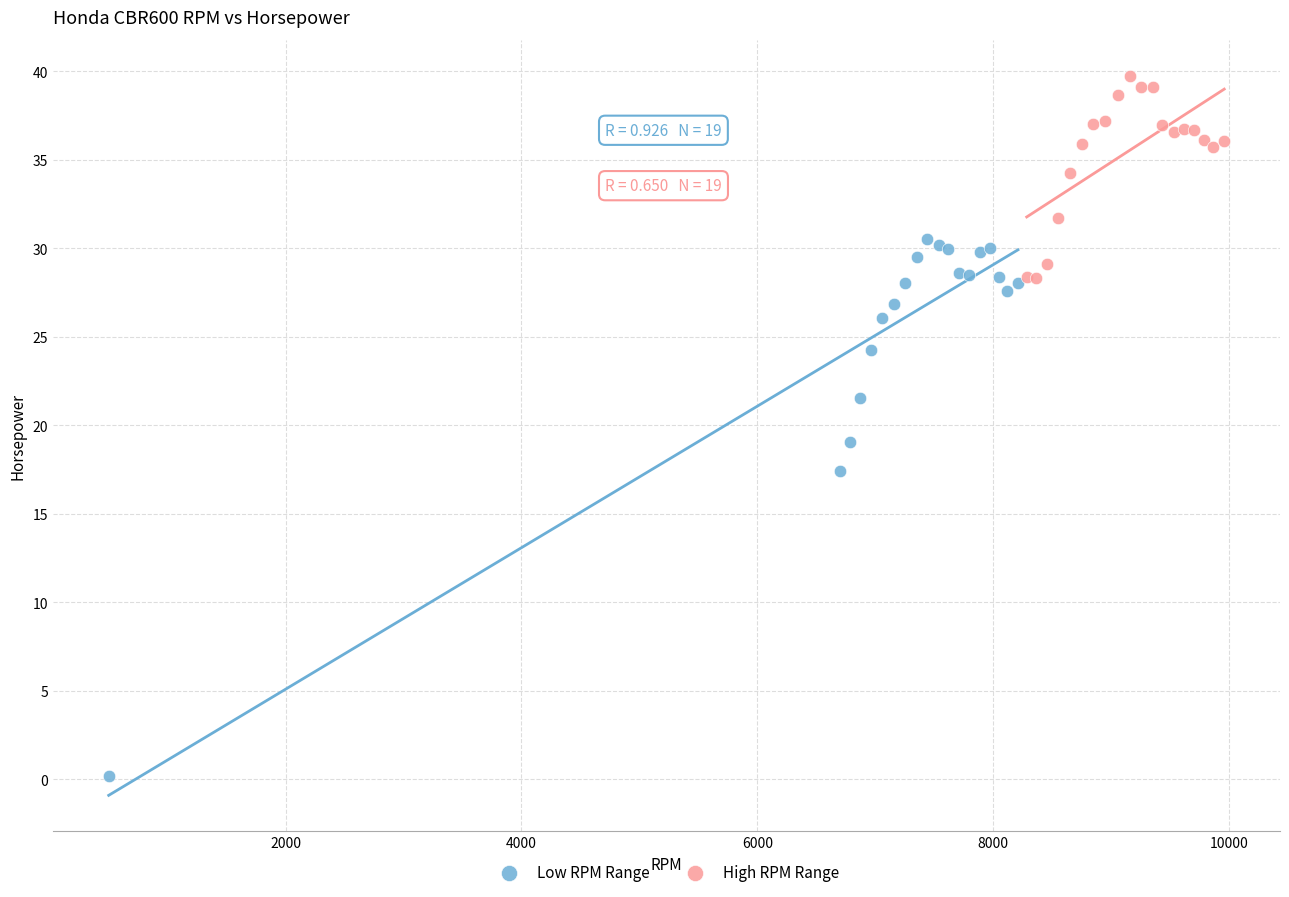

Which series contains the highest Y value?

High RPM Range